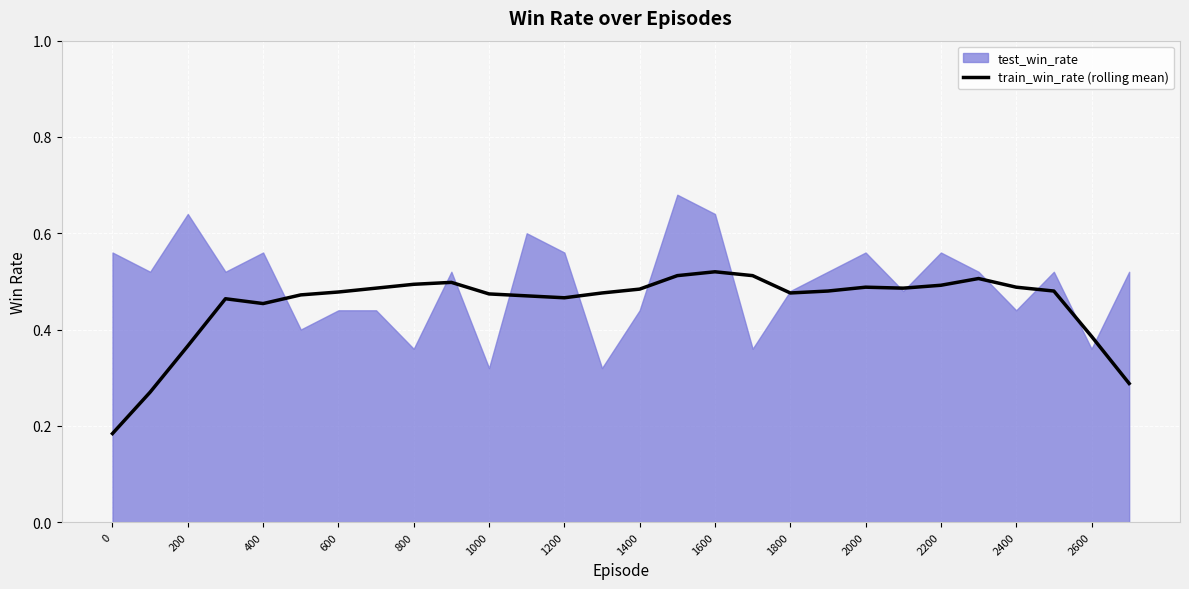

True or false: there are more than 1 points higher than both neighbors.

True